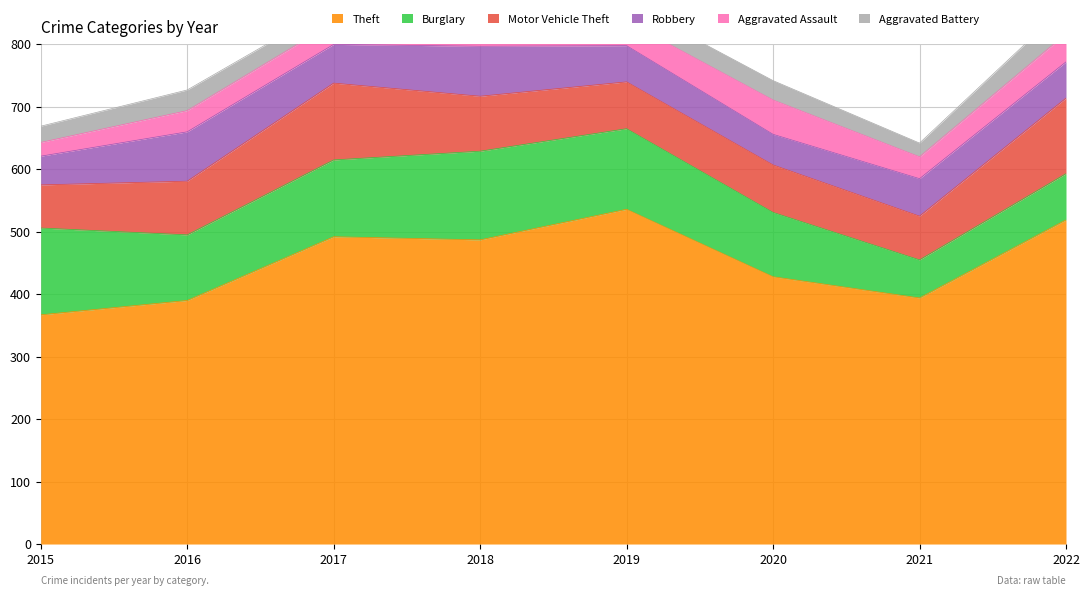

Rank the categories by Aggravated Battery value from highest to lowest.

2022, 2018, 2016, 2020, 2019, 2017, 2015, 2021